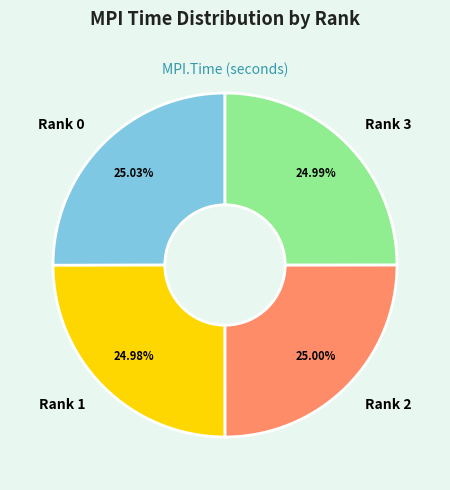

Count the number of slices in the pie.

4